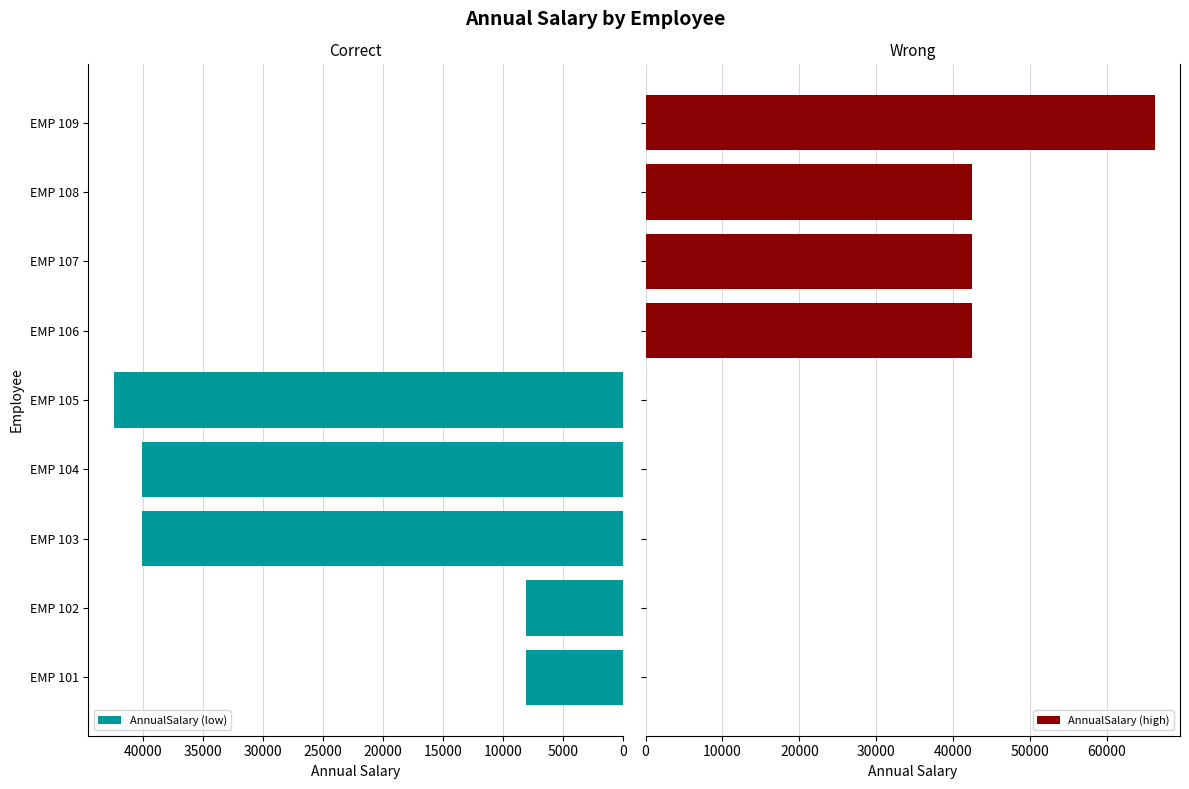

How many values in AnnualSalary (high) are above zero?

4